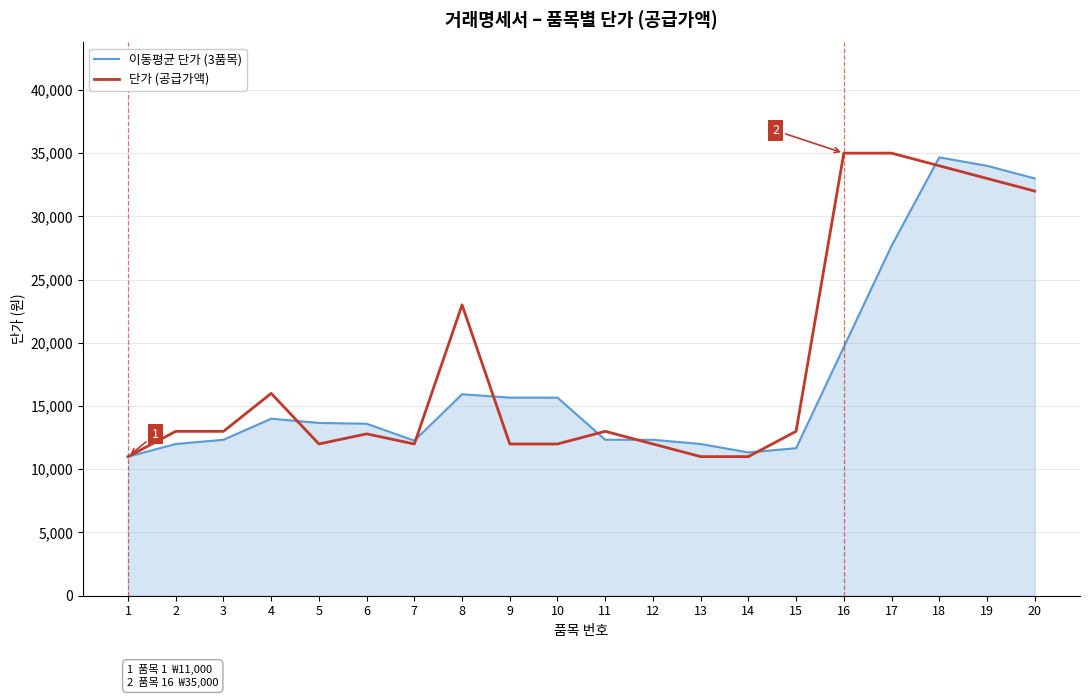

The value of 단가 (공급가액) at 12 is 12000. True or false?

True